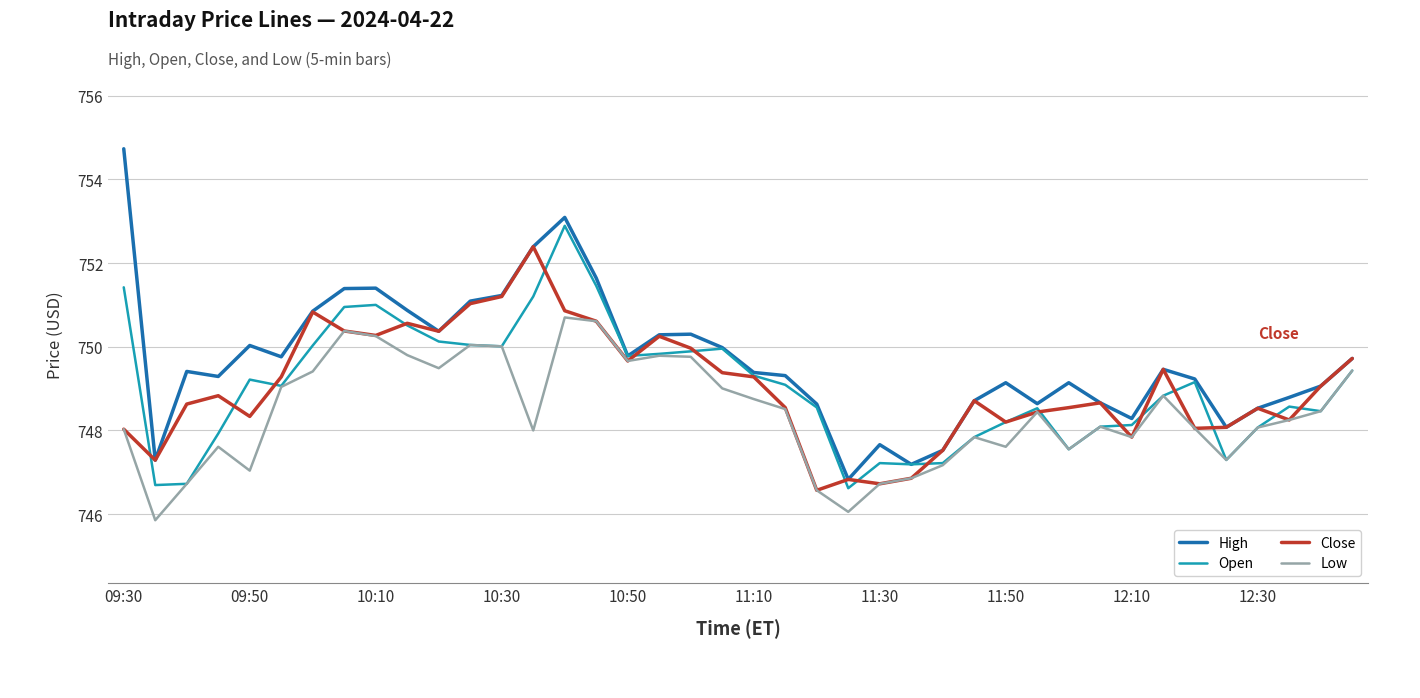

List the series in order of their peak value, highest first.

High, Open, Close, Low